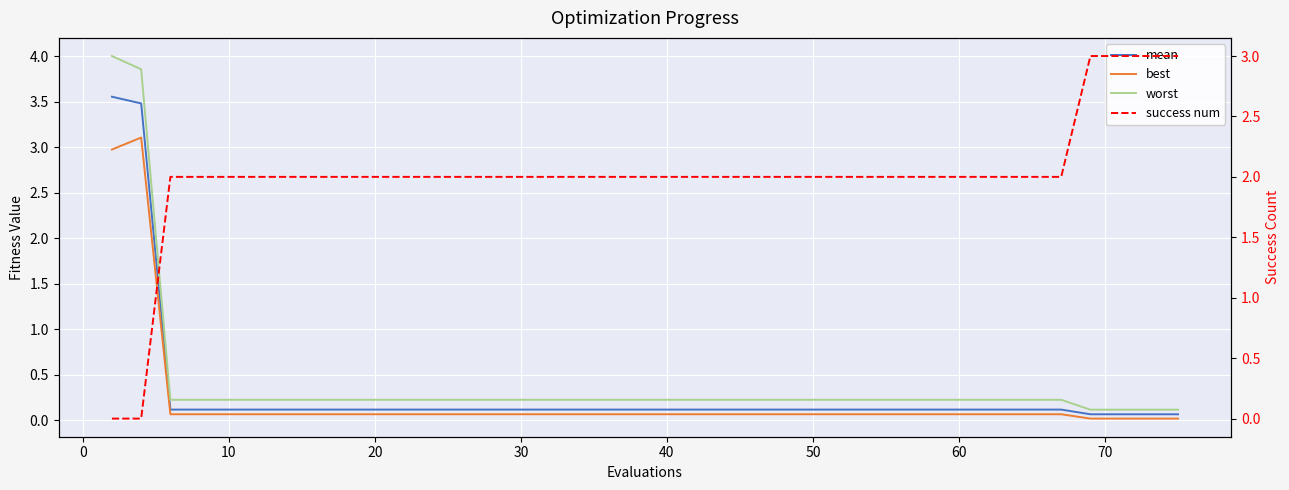

The value of success num at 12 is 0.9. True or false?

False